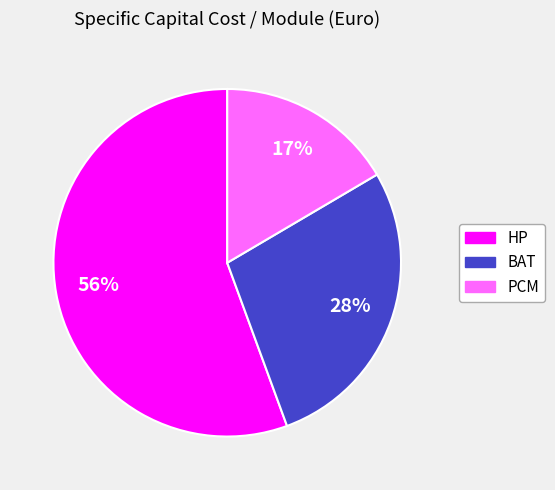

Does any single category account for the majority?

Yes